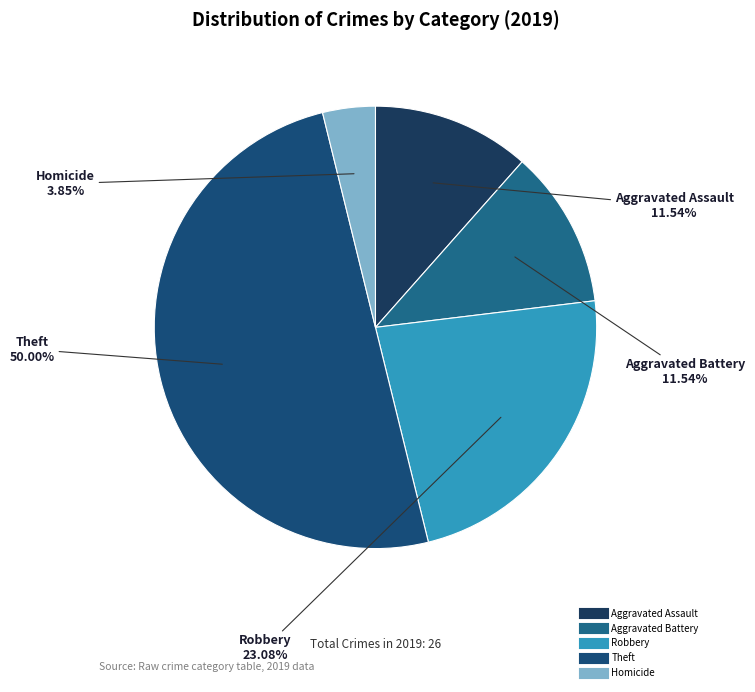

Count the number of slices in the pie.

5